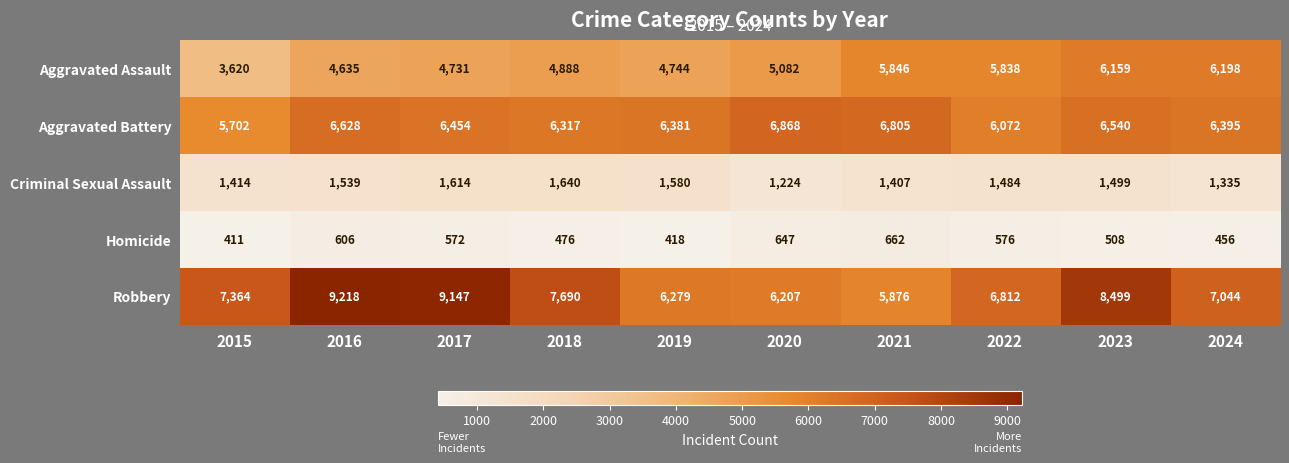

Read the Robbery value at 2019.

6279